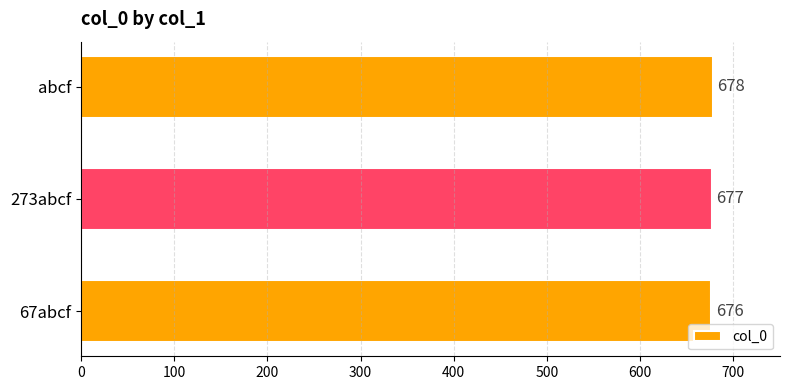

List the labels in order of value, largest first.

abcf, 273abcf, 67abcf